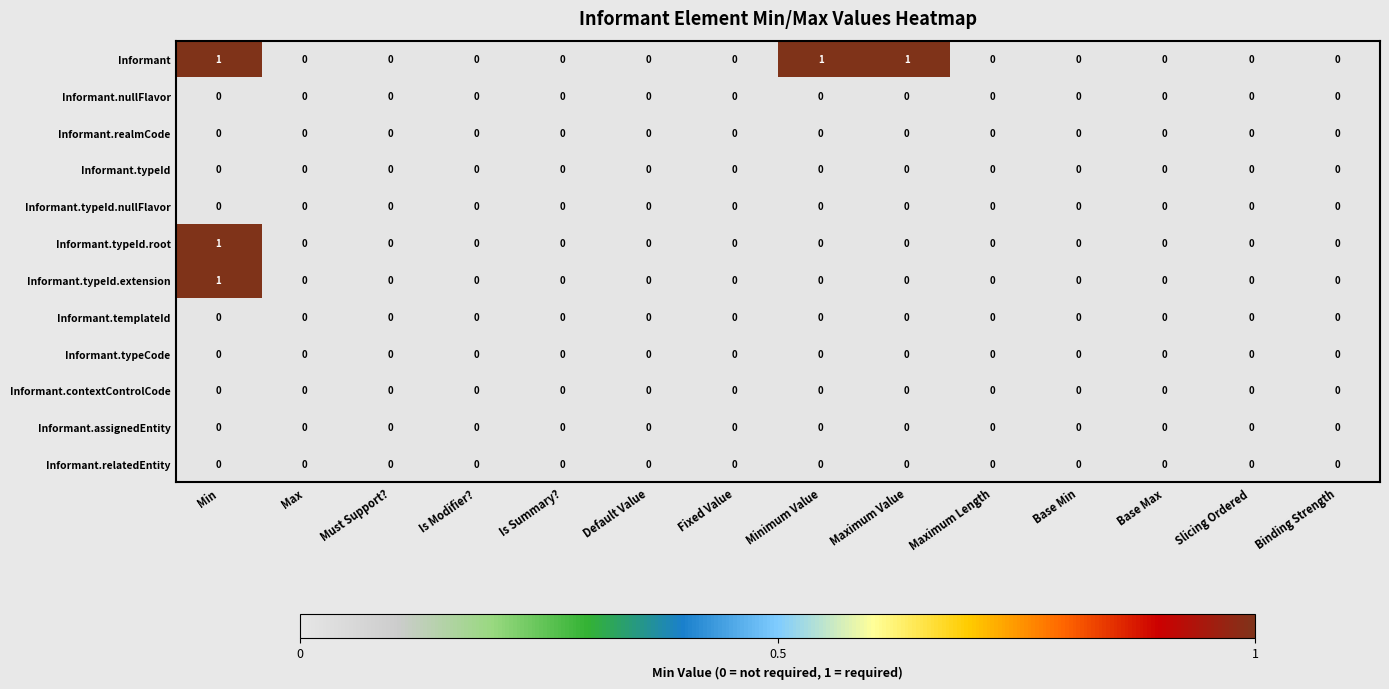

Count the Informant values in the range 0 to 1.

14